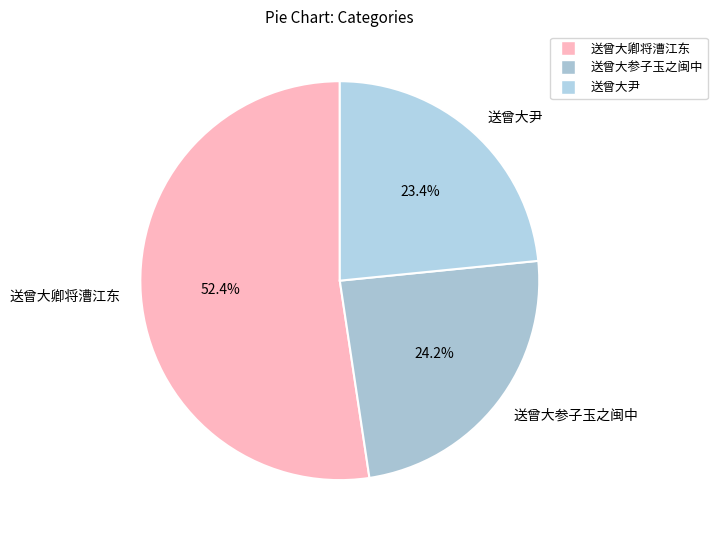

The 送曾大尹 slice represents 23% of the pie. True or false?

True